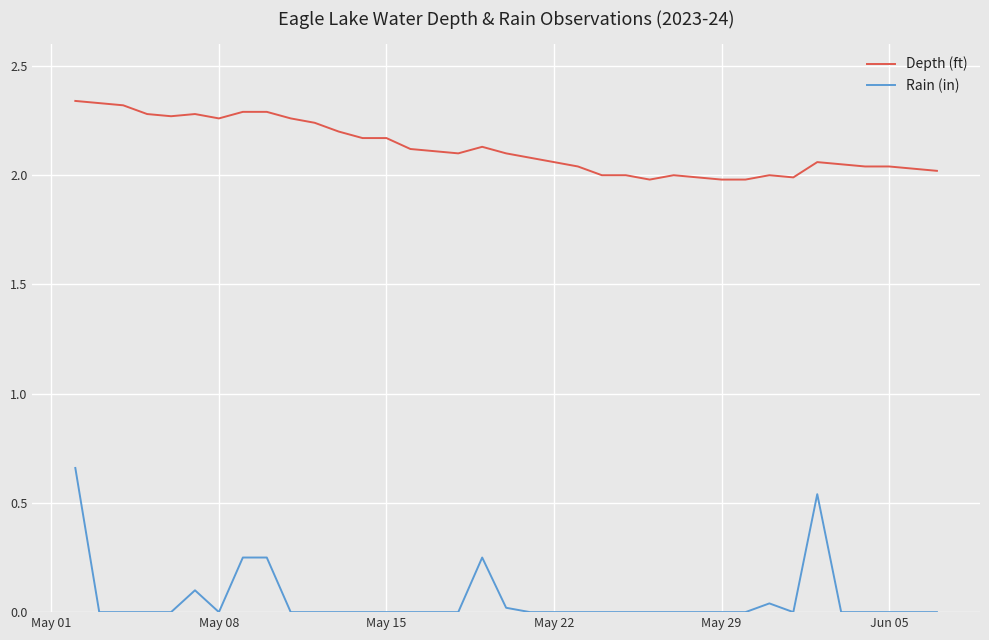

What is the average value of the Rain (in) series?

0.1